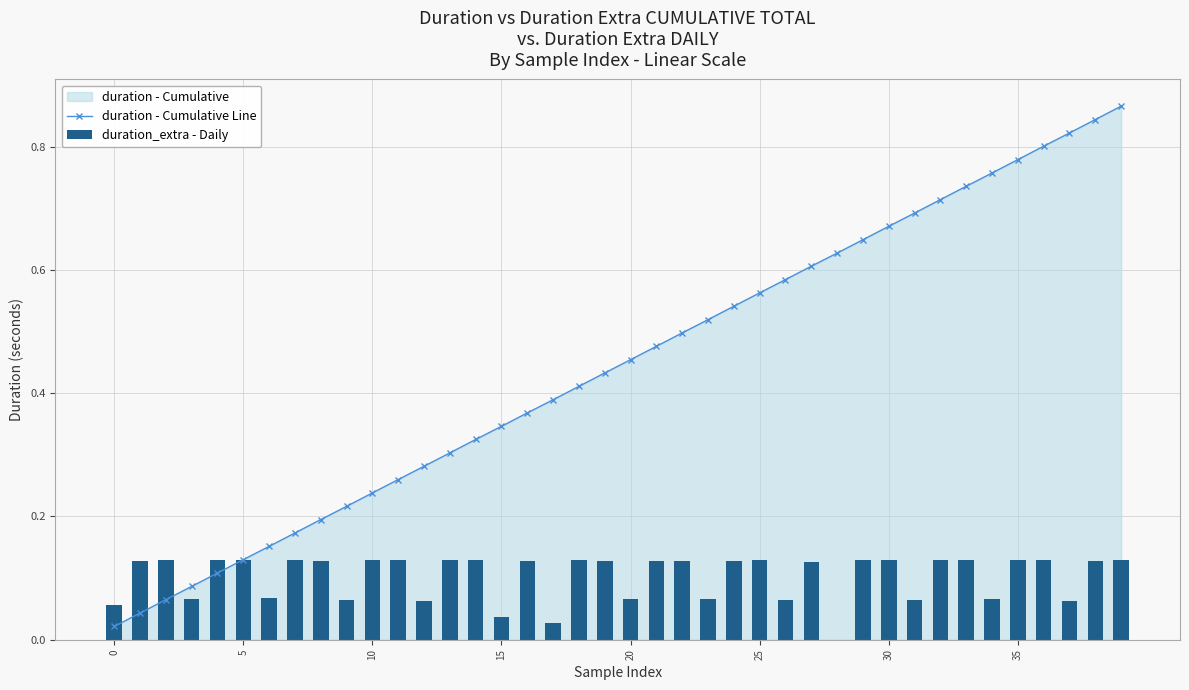

True or false: duration - Cumulative Line has more than 2 interior local peaks.

False